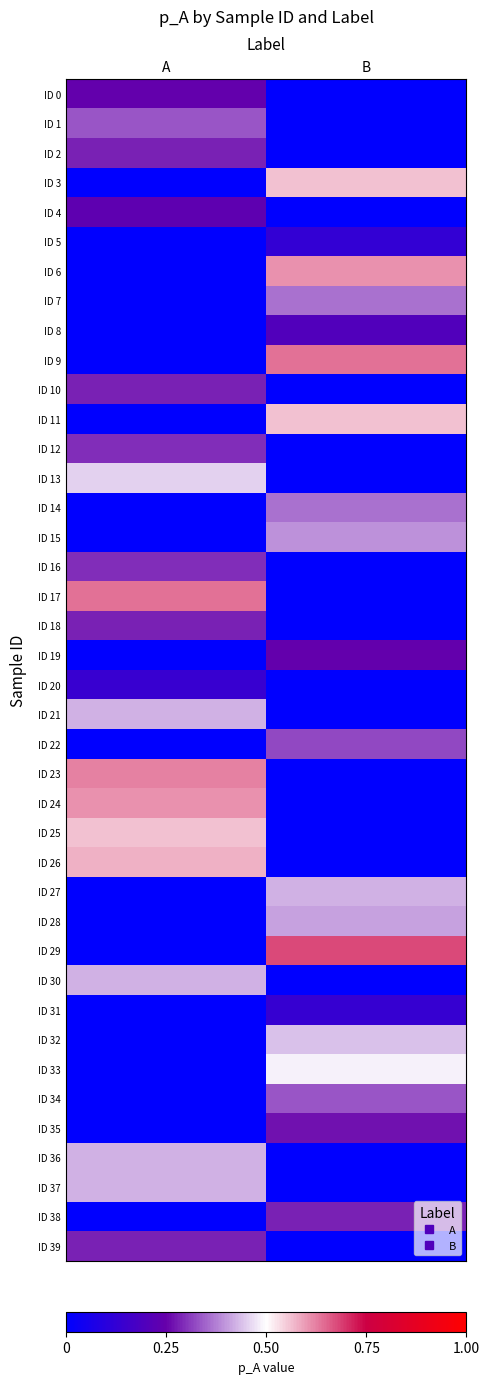

Which series has the widest spread of values?

ID 29